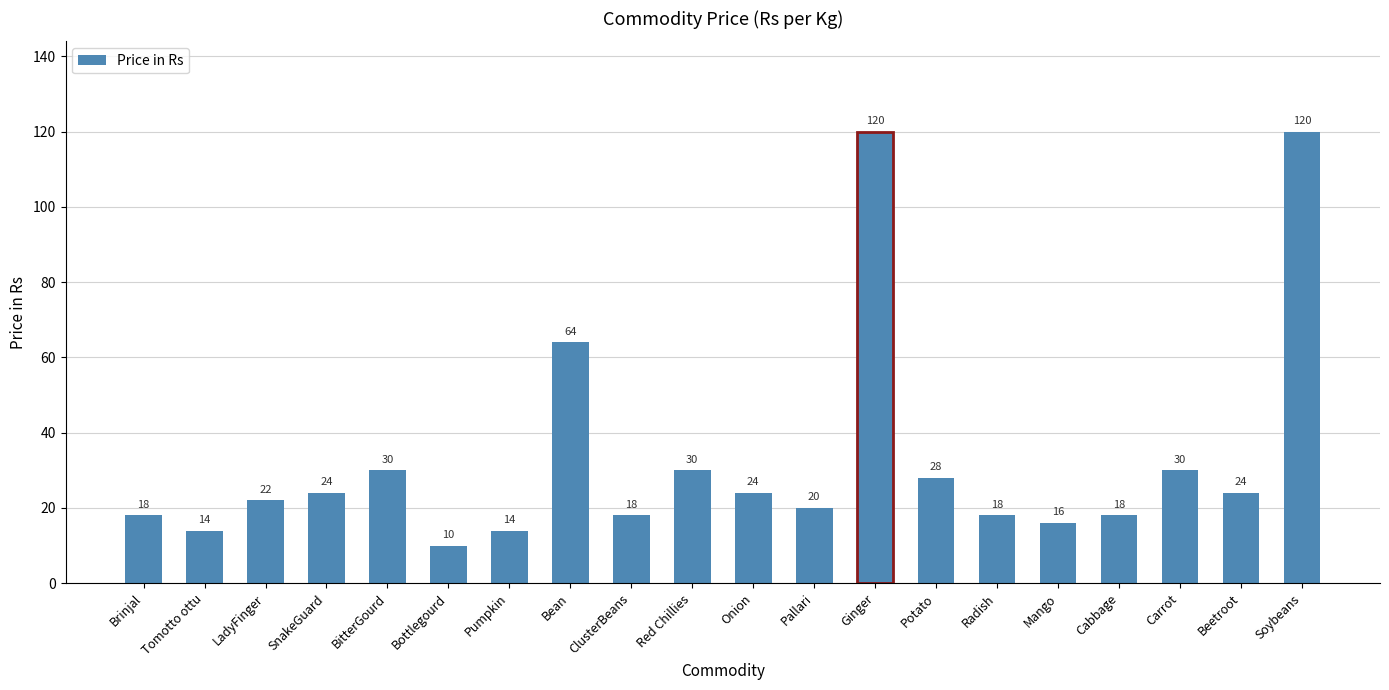

What is the difference between the second highest and minimum values?

110